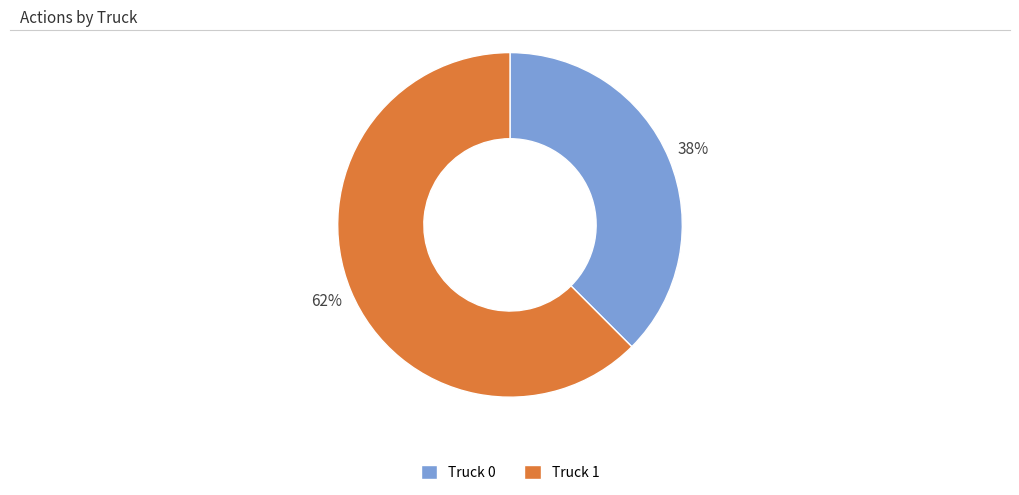

How many segments does this pie chart have?

2